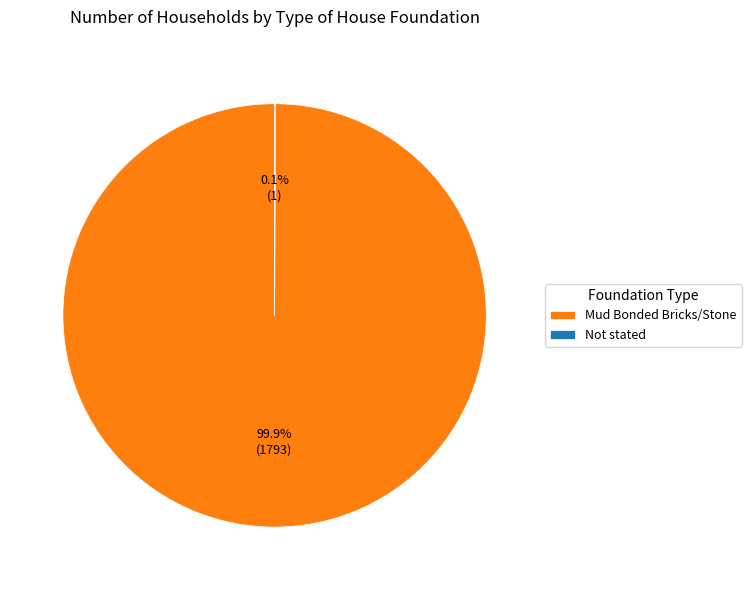

How much of the chart is everything except Mud Bonded Bricks/Stone?

0.1%